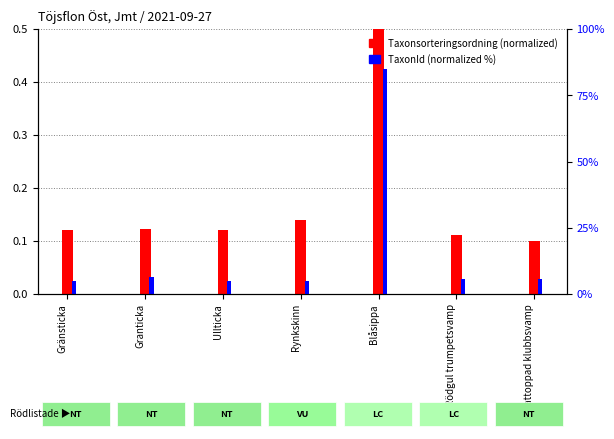

Which series has the largest range (max minus min)?

TaxonId (normalized %)